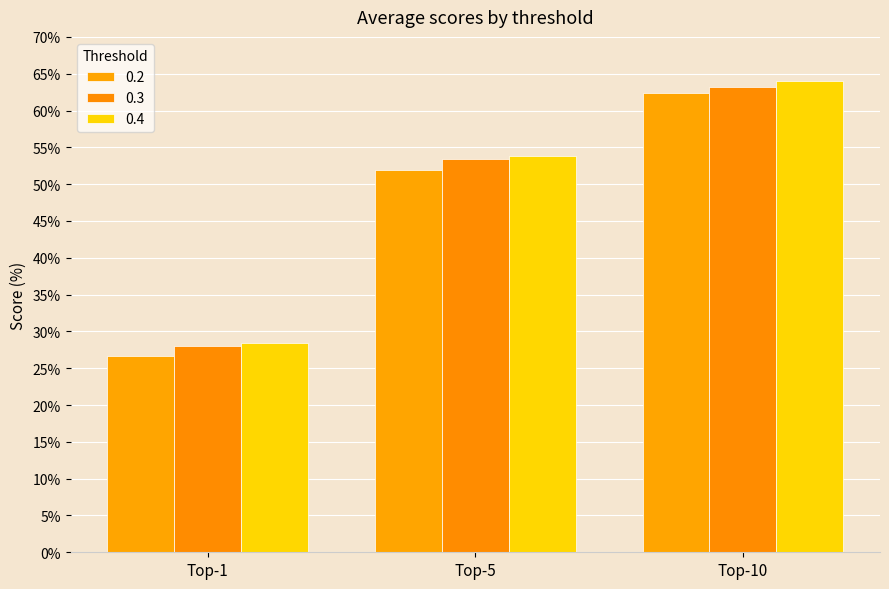

The value of 0.2 at Top-5 is 27.7. True or false?

False